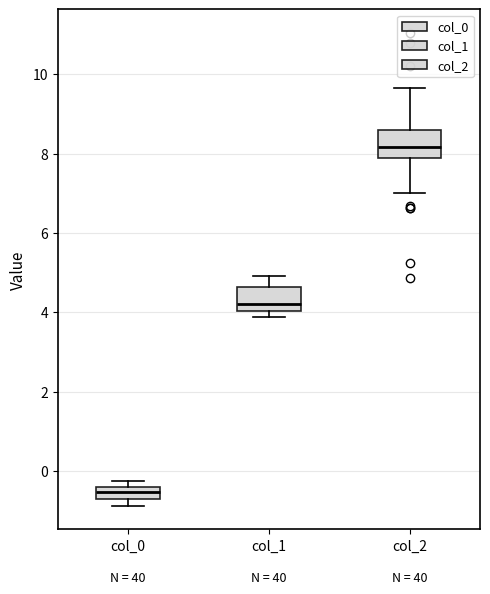

Which box's median line is the lowest?

col_0